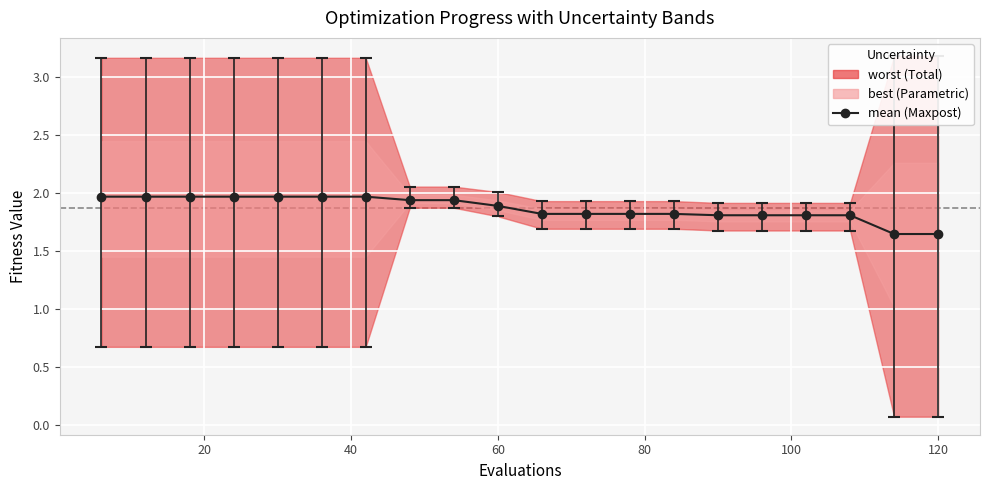

The chart shows a value of 2.9 at 80. True or false?

False